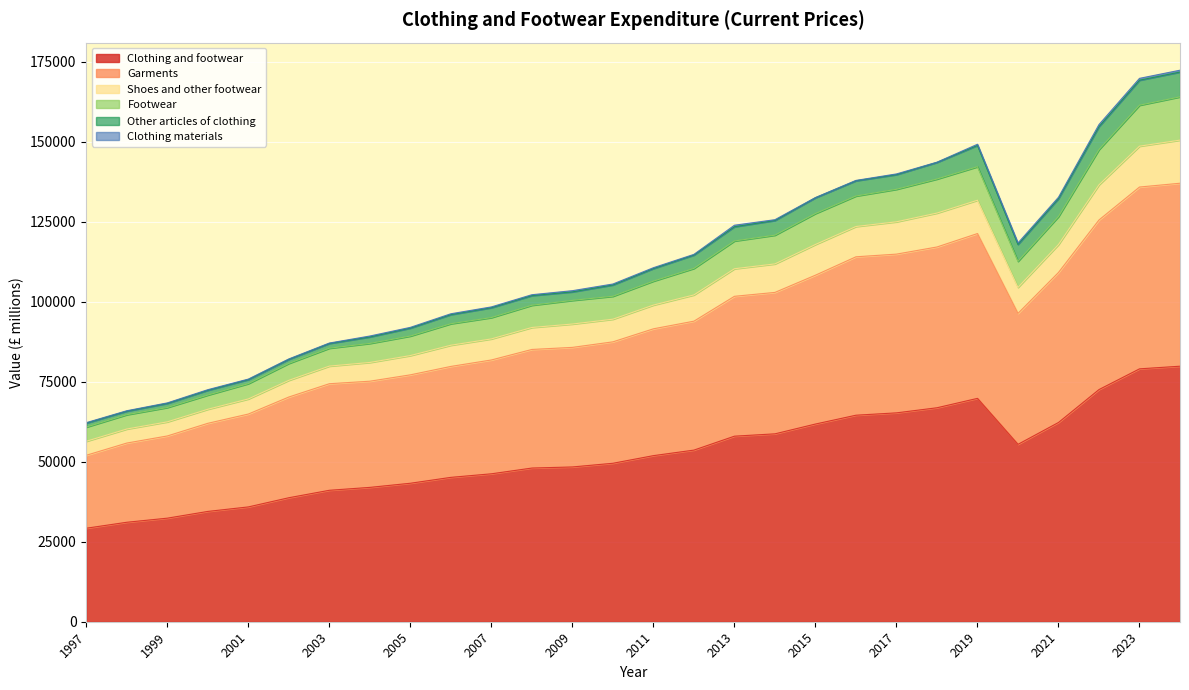

What is the maximum value for Clothing and footwear?

79835